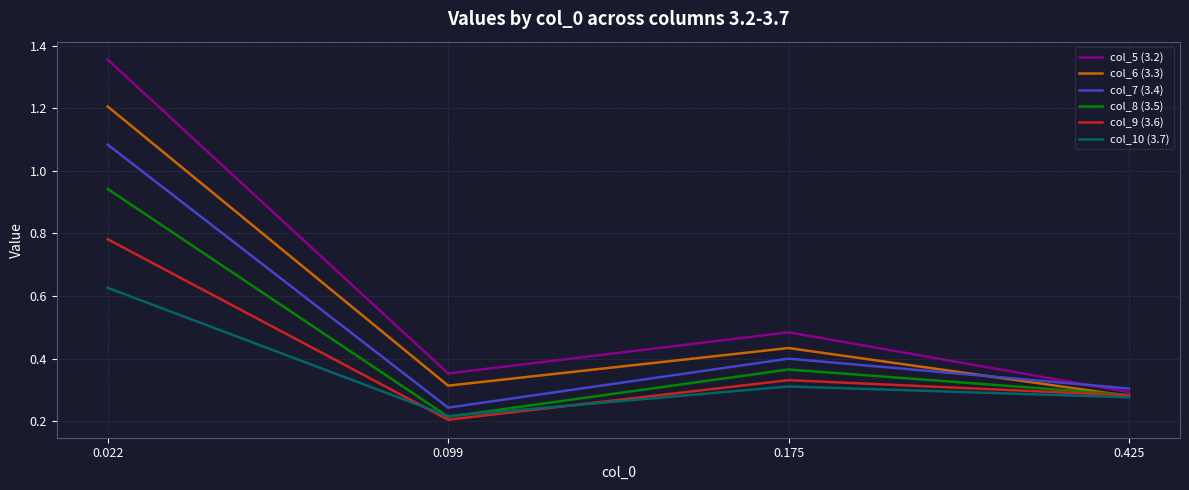

List the series in order of their peak value, highest first.

col_5 (3.2), col_6 (3.3), col_7 (3.4), col_8 (3.5), col_9 (3.6), col_10 (3.7)